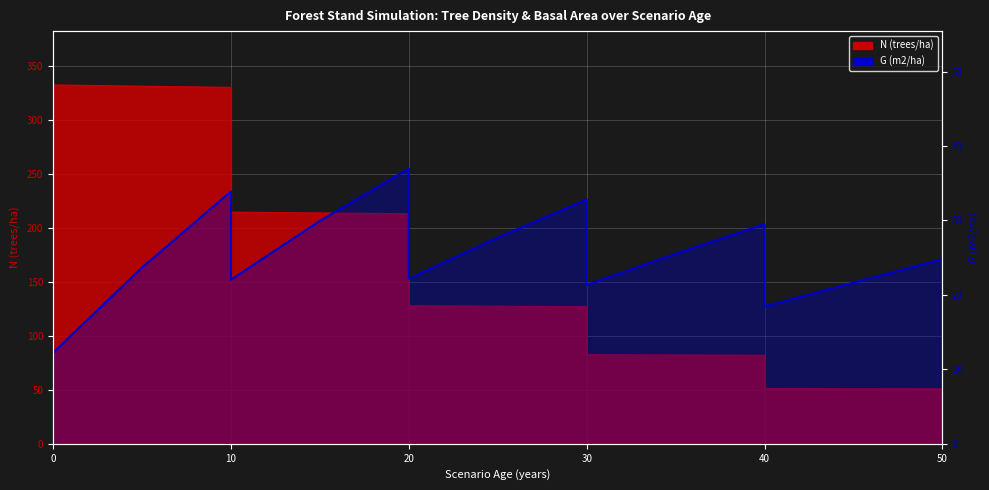

What is the value of the 12th point from the left?

21.3